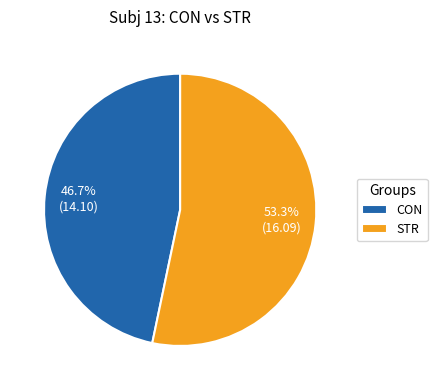

To the nearest percent, what portion does STR represent?

53%